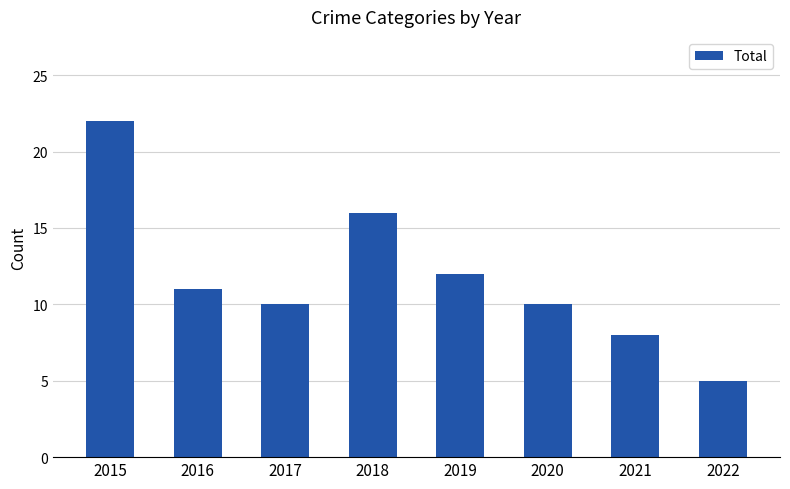

What is the value of the 2nd bar from the left?

11